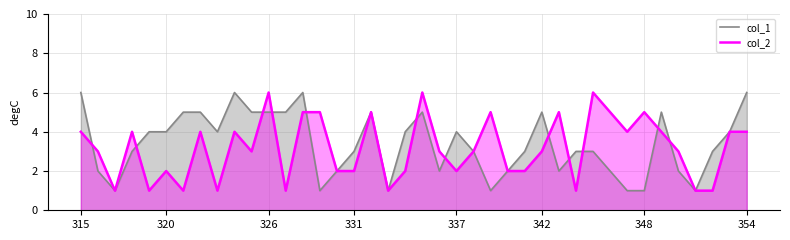

What is the maximum value shown in the chart?

6